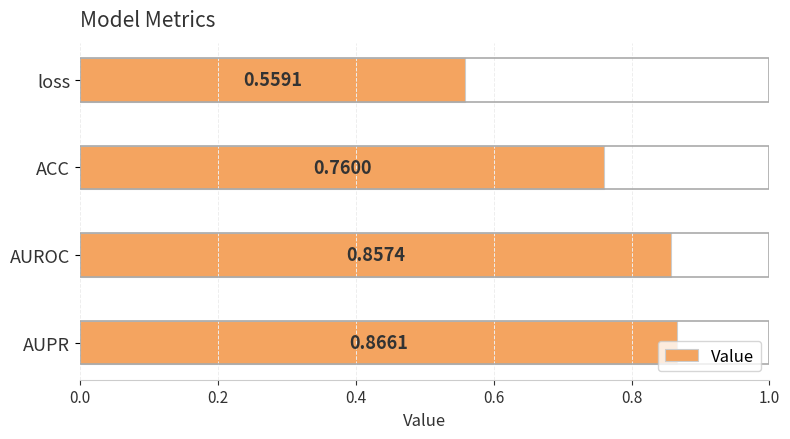

Count the number of categories in the chart.

4